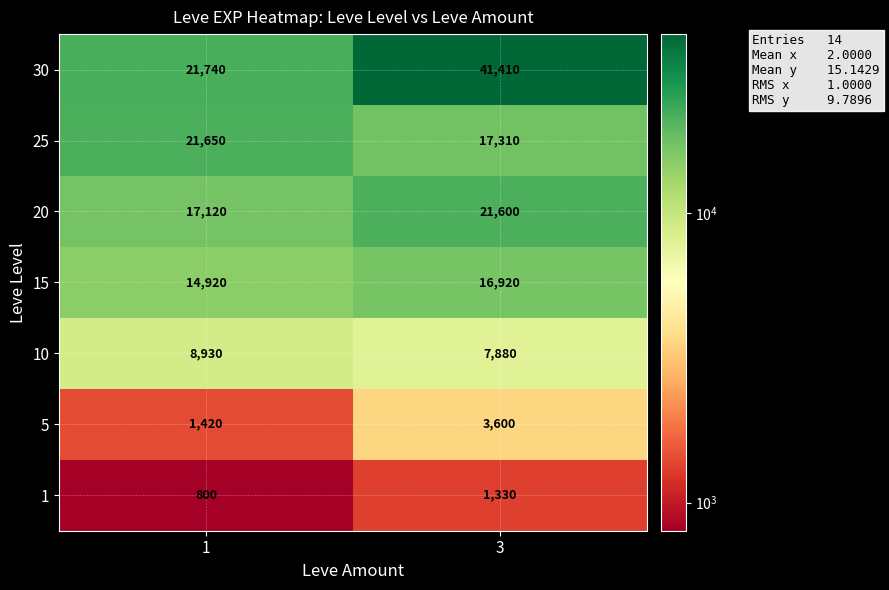

What is the spread (max minus min) of values at 3?

40080